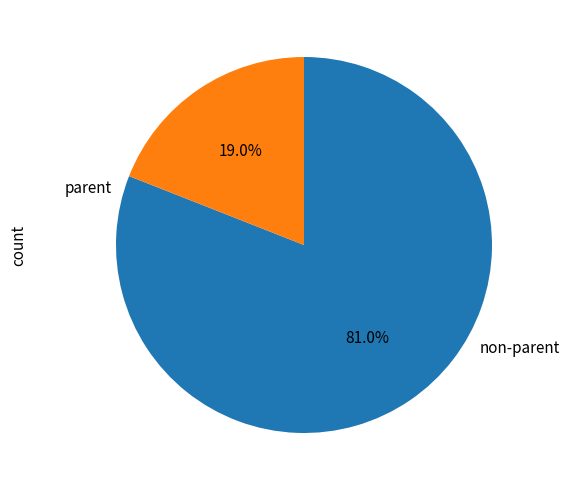

Does any single category account for the majority?

Yes